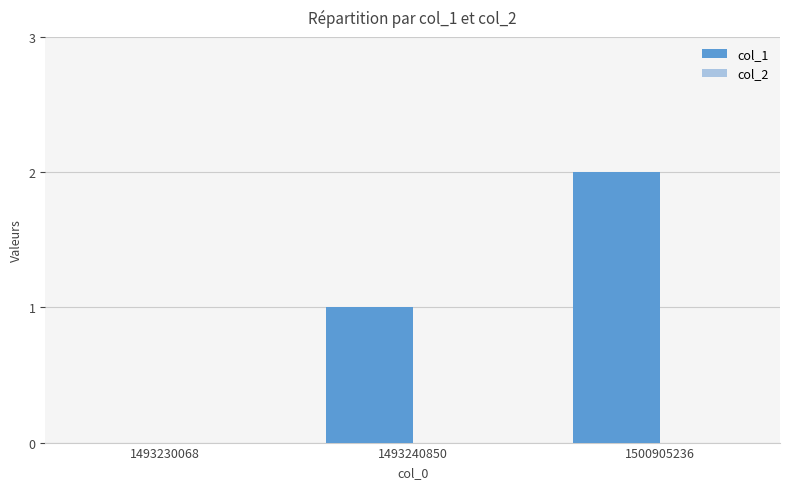

What is the change in value from 1493230068 to 1500905236?

+2